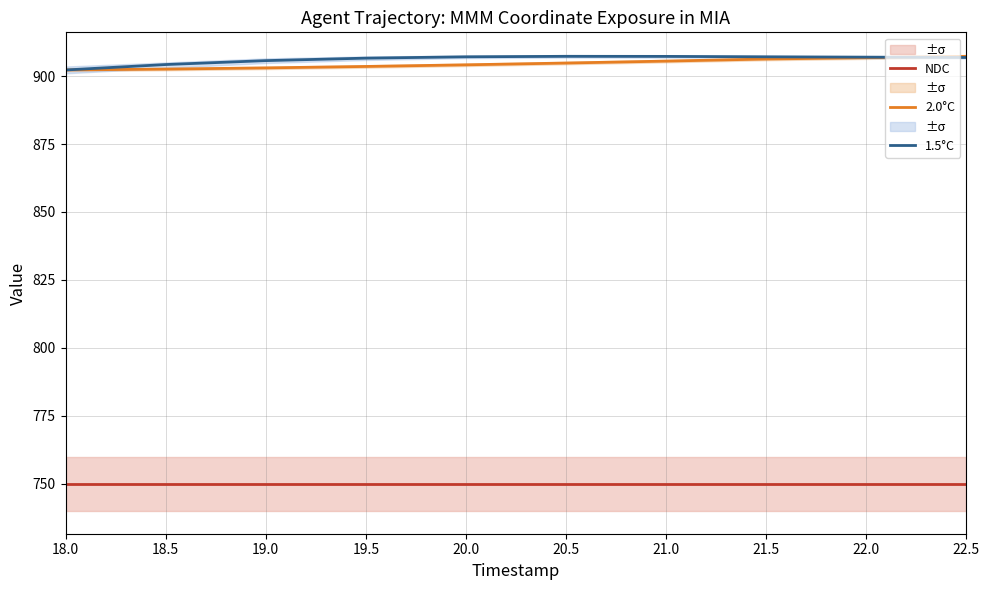

True or false: 1.5°C and 2.0°C intersect in this chart.

True